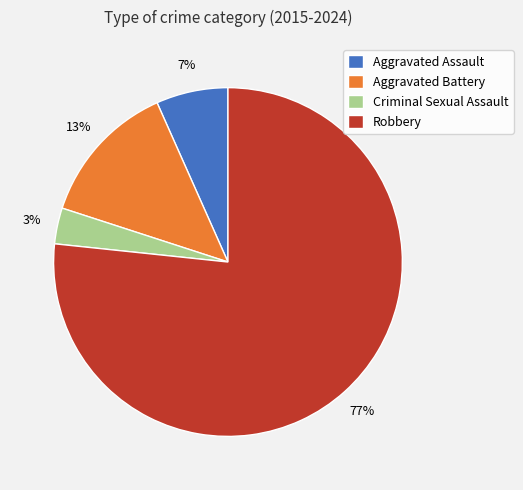

To the nearest percent, what portion does Robbery represent?

77%